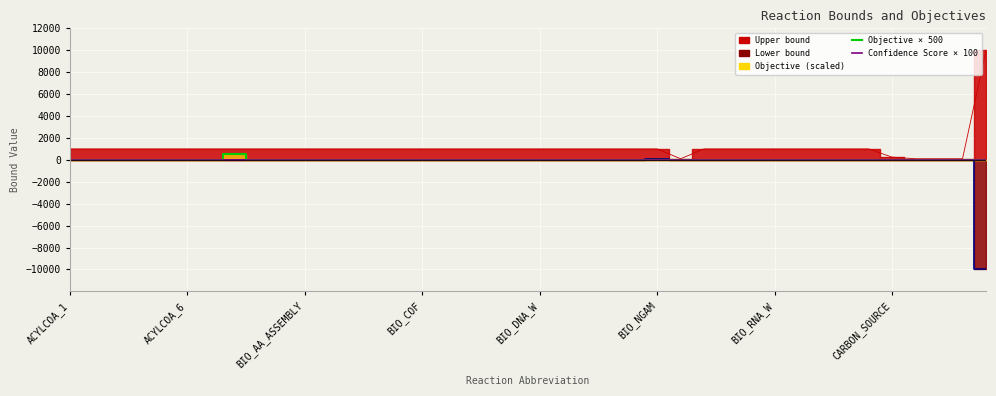

True or false: Objective × 500 and Confidence Score × 100 intersect in this chart.

False